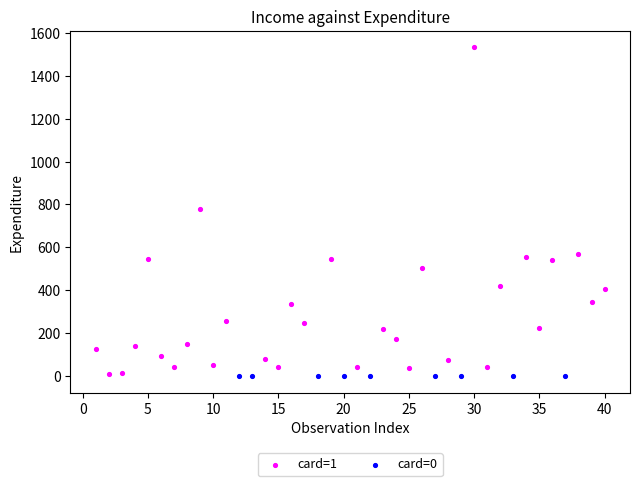

Which series reaches the maximum Y coordinate?

card=1